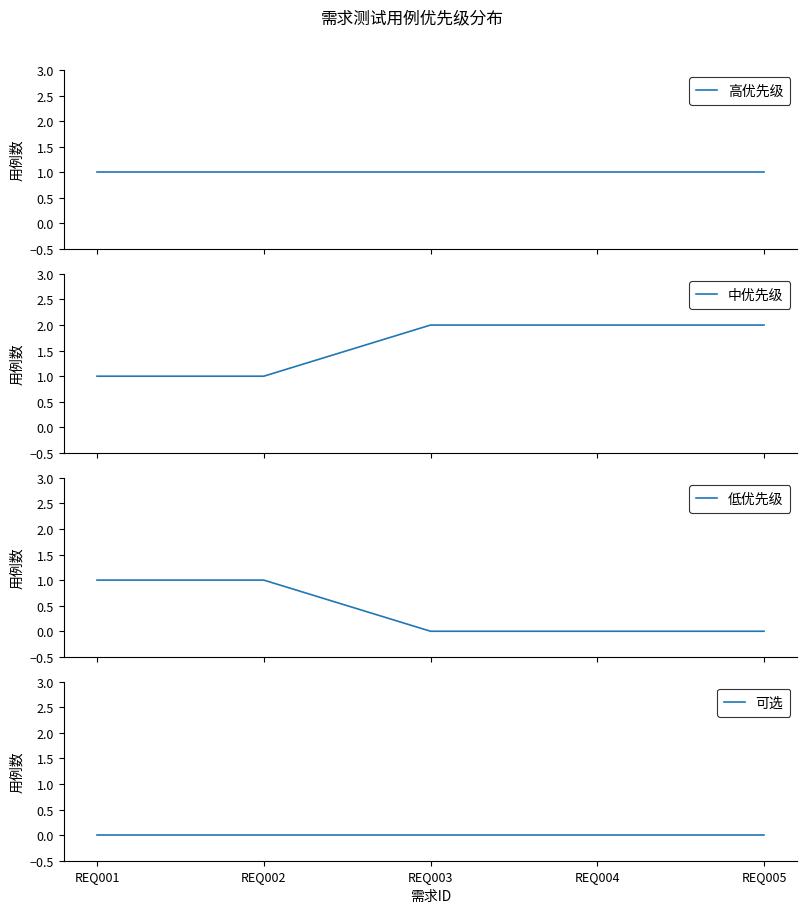

The 中优先级 series shows 3 at REQ005. True or false?

False